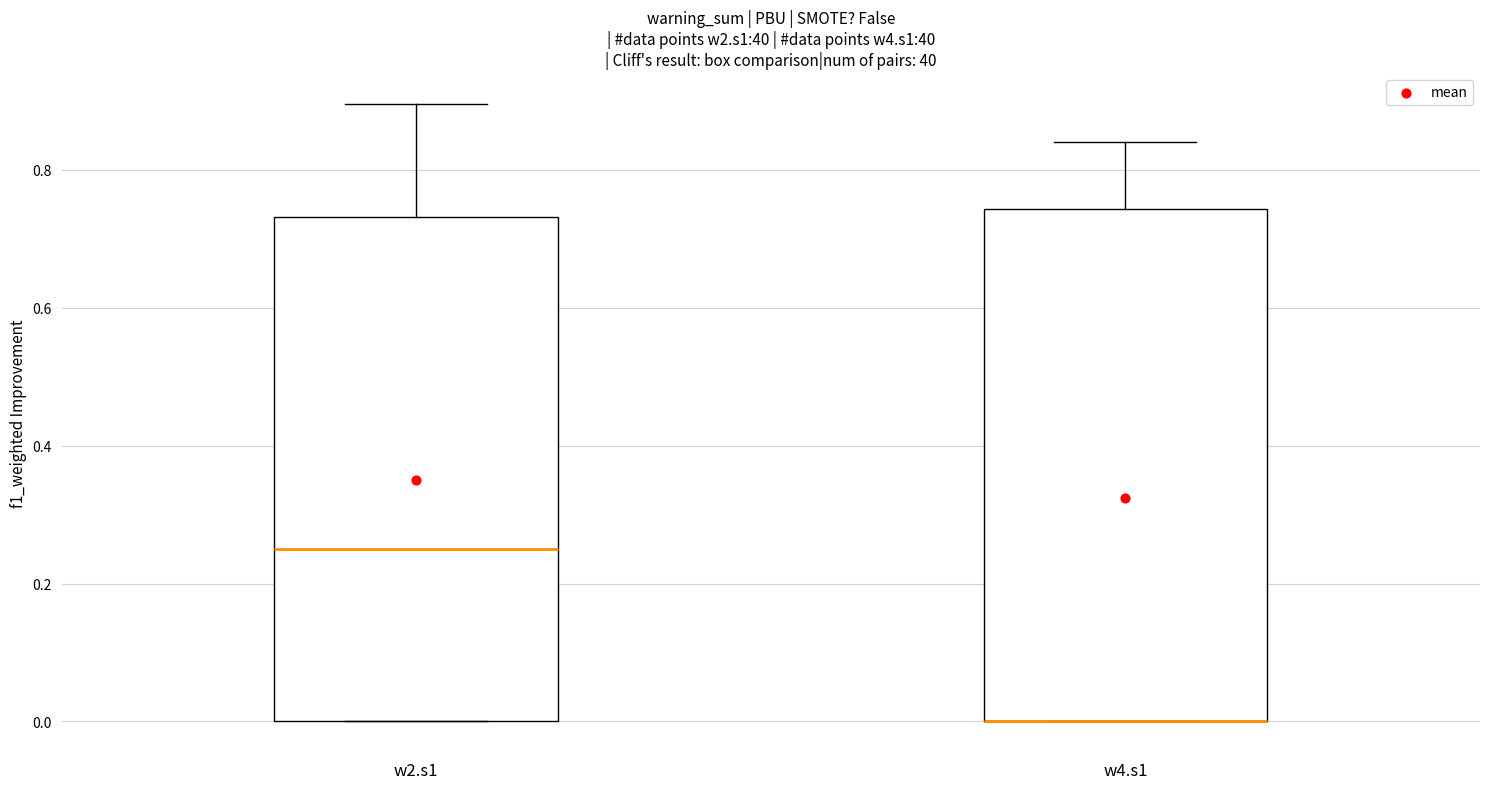

Reading left to right, transcribe this box plot: for each box, give where its median line is, the range the box spans, and where its two whiskers end, as read against the y-axis. The values are not printed on the chart, so give them approximately, as read against the axis.

w2.s1: median 0.26, box 0.00 to 0.74, whiskers 0.00 to 0.90
w4.s1: median 0.00 (drawn on the box's lower edge), box 0.00 to 0.74, whiskers 0.00 to 0.84